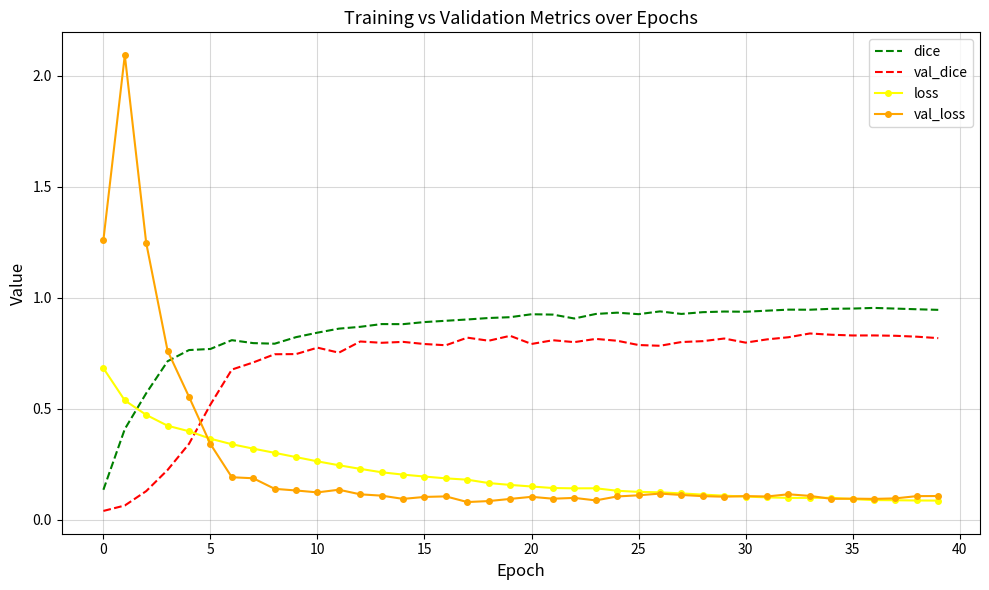

What are all the series names shown in the legend?

dice, val_dice, loss, val_loss